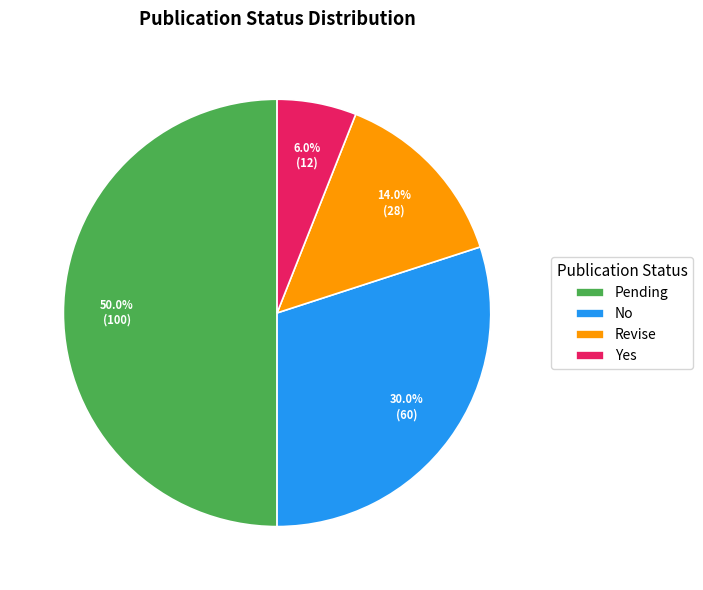

Count the number of slices in the pie.

4